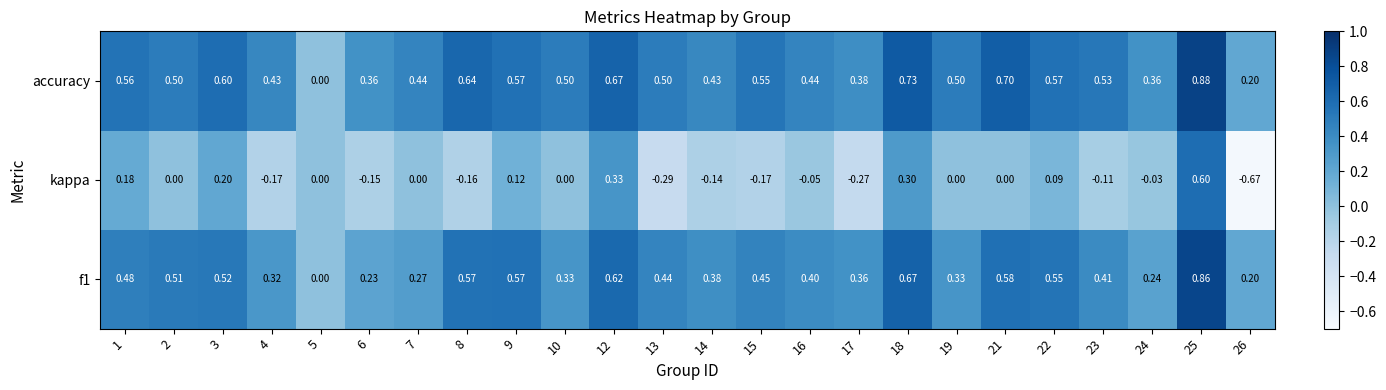

Is the value of accuracy at 19 greater than the value of kappa at 15?

Yes